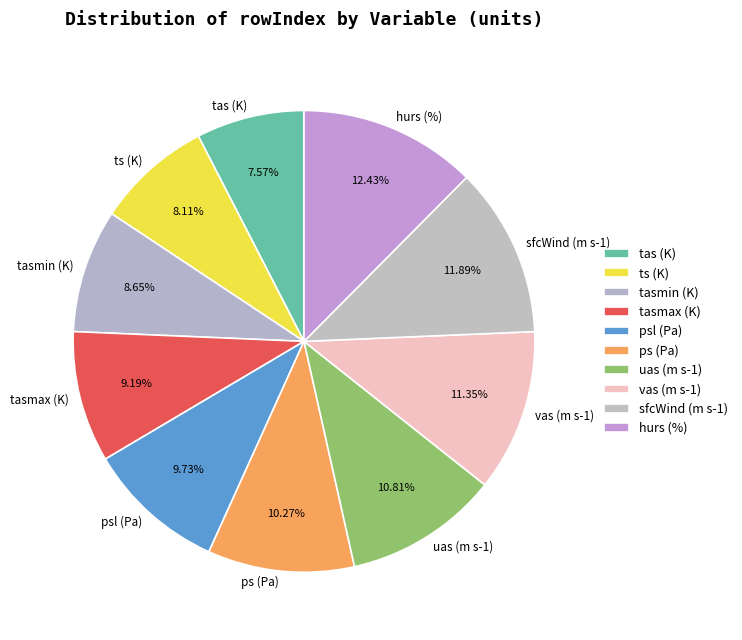

Is there any slice that represents more than half of the pie?

No